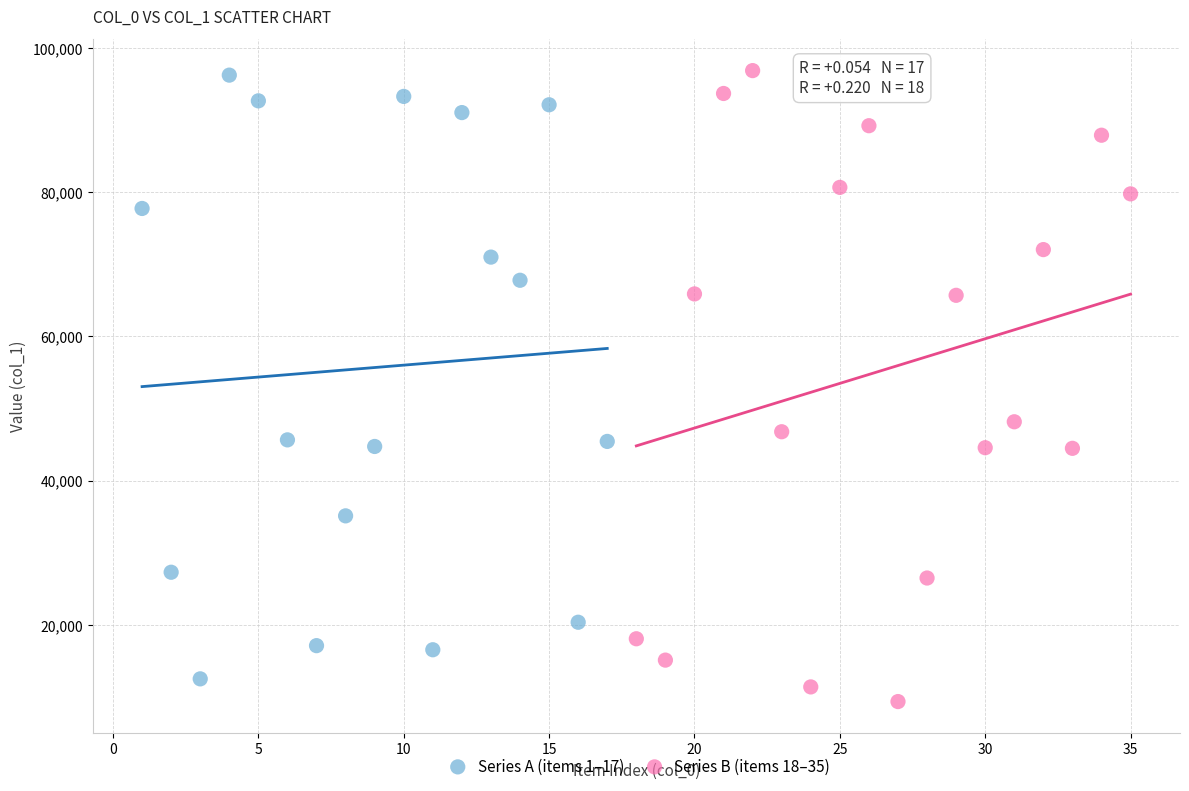

Which series reaches the minimum Y coordinate?

Series B (items 18–35)